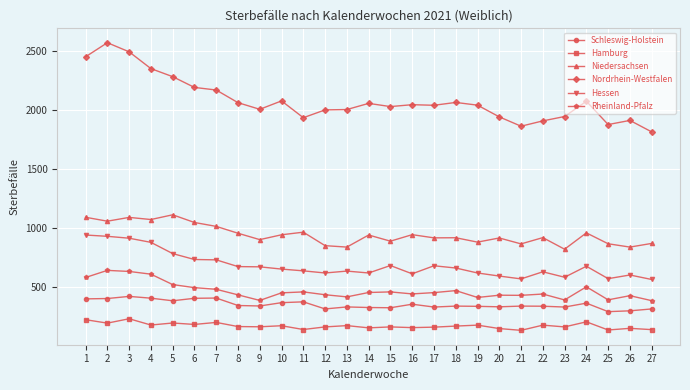

Is it true that Hamburg equals 78 at 16?

False